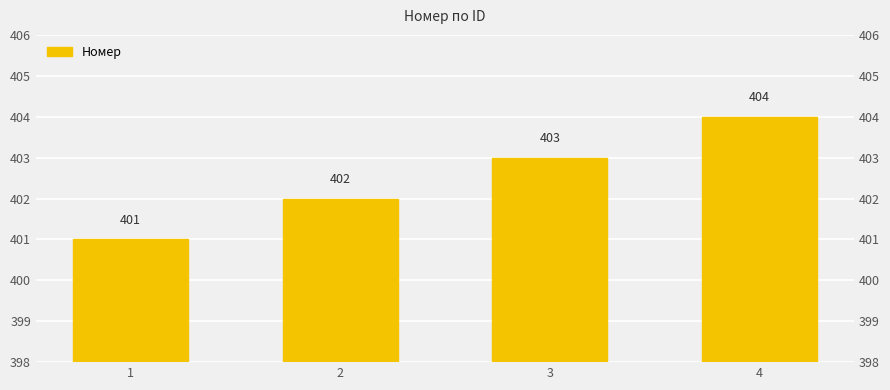

What is the change in value from 2 to 4?

+2